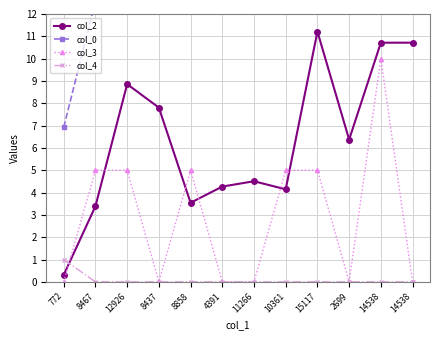

Reading right to left, list all the values displayed in this chart.

col_2: 10.7	10.7	6.4	11.2	4.1	4.5	4.3	3.5	7.8	8.9	3.4	0.3
col_0: 16.4	16.4	16.4	16.4	16.4	15.7	15.7	15.1	15.1	13.8	12.6	6.9
col_3: 0.0	10.0	0.0	5.0	5.0	0.0	0.0	5.0	0.0	5.0	5.0	0.0
col_4: 0.0	0.0	0.0	0.0	0.0	0.0	0.0	0.0	0.0	0.0	0.0	1.0